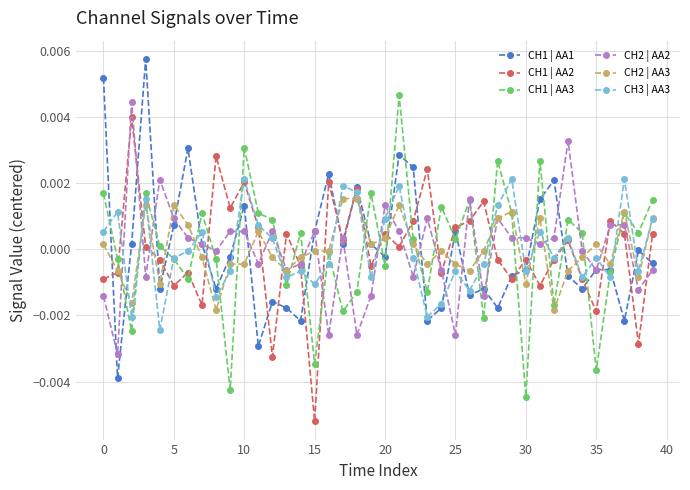

Count the number of data series in this chart.

6